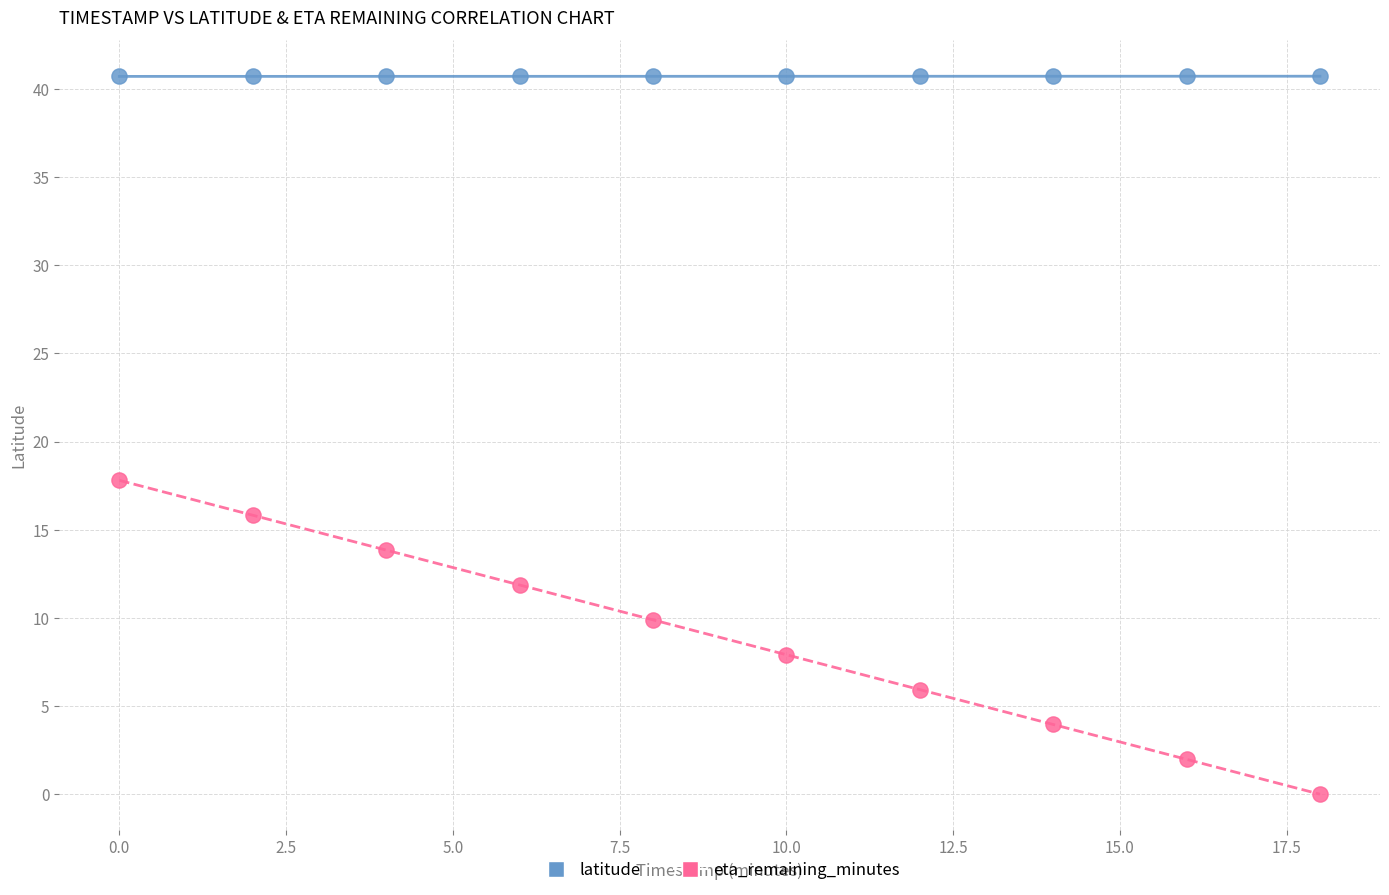

What is the X range (max minus min) for the scatter plot?

18.0